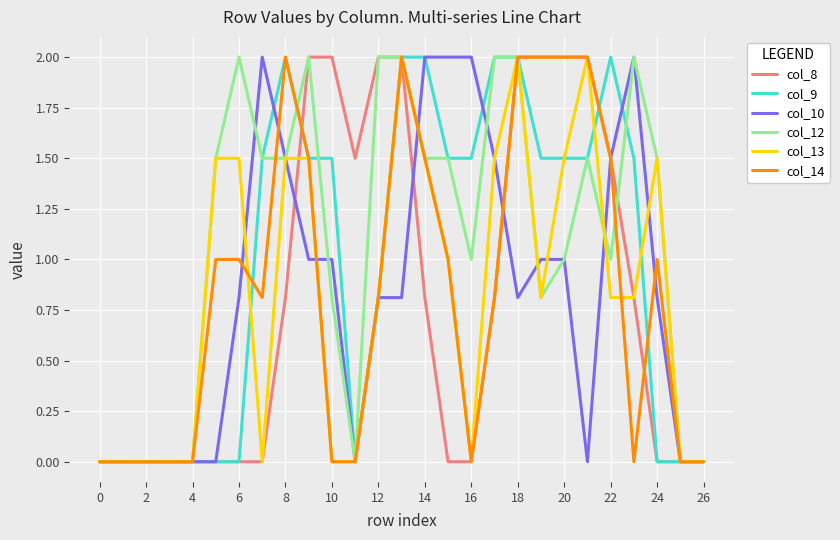

What is the highest value of the col_14 series?

2.0